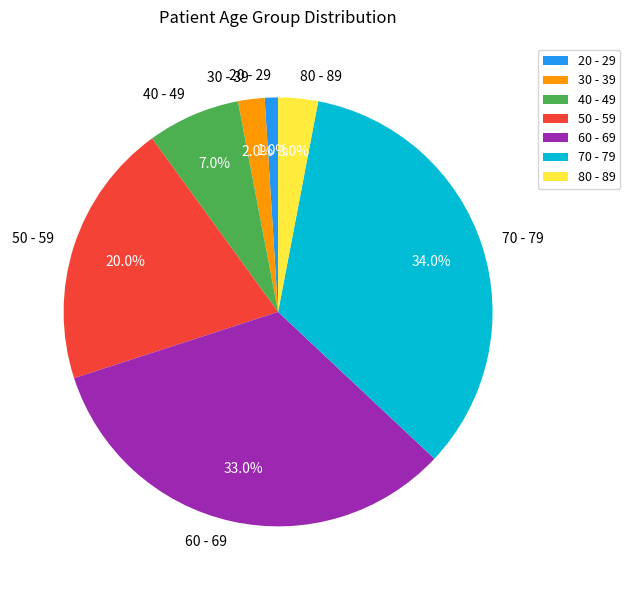

Combined, do 60 - 69 and 80 - 89 account for over 50%?

No